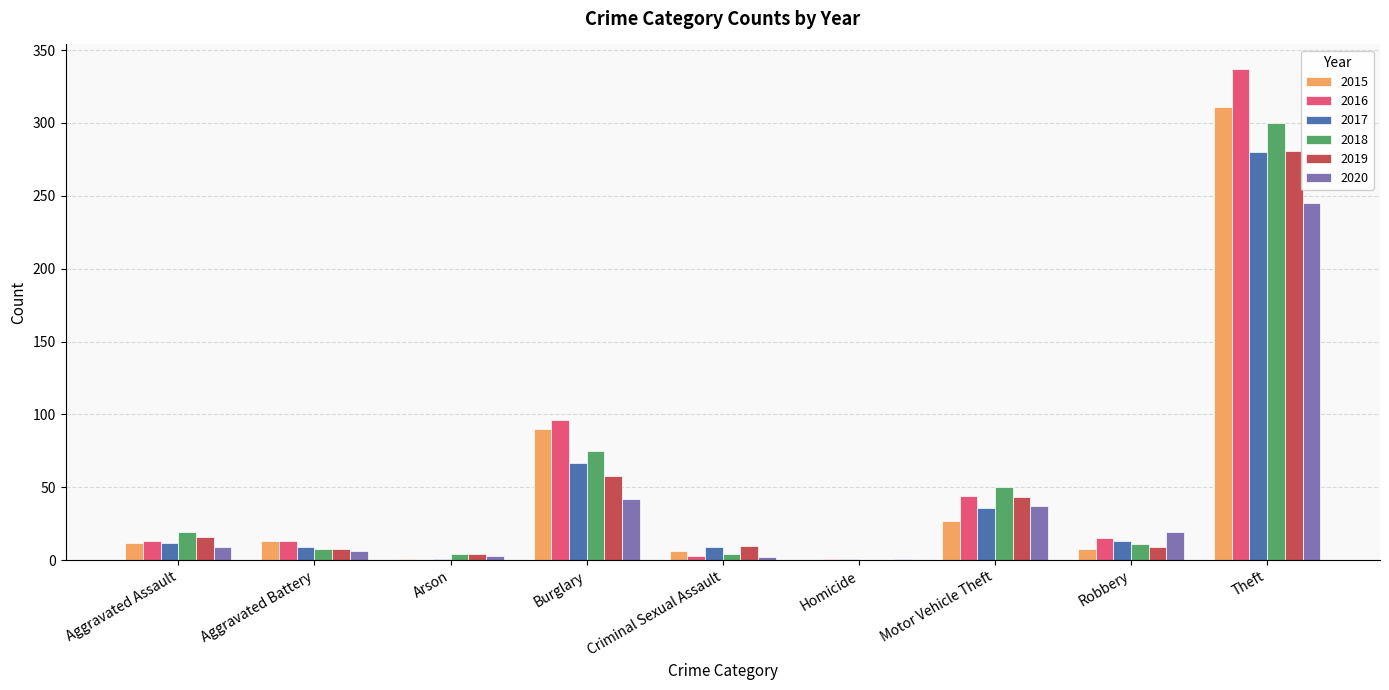

Which series has the widest spread of values?

2016